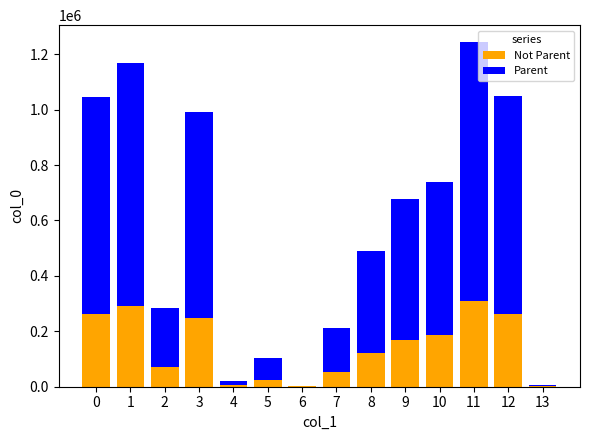

What is the total value across all series at 1?

1168936.0